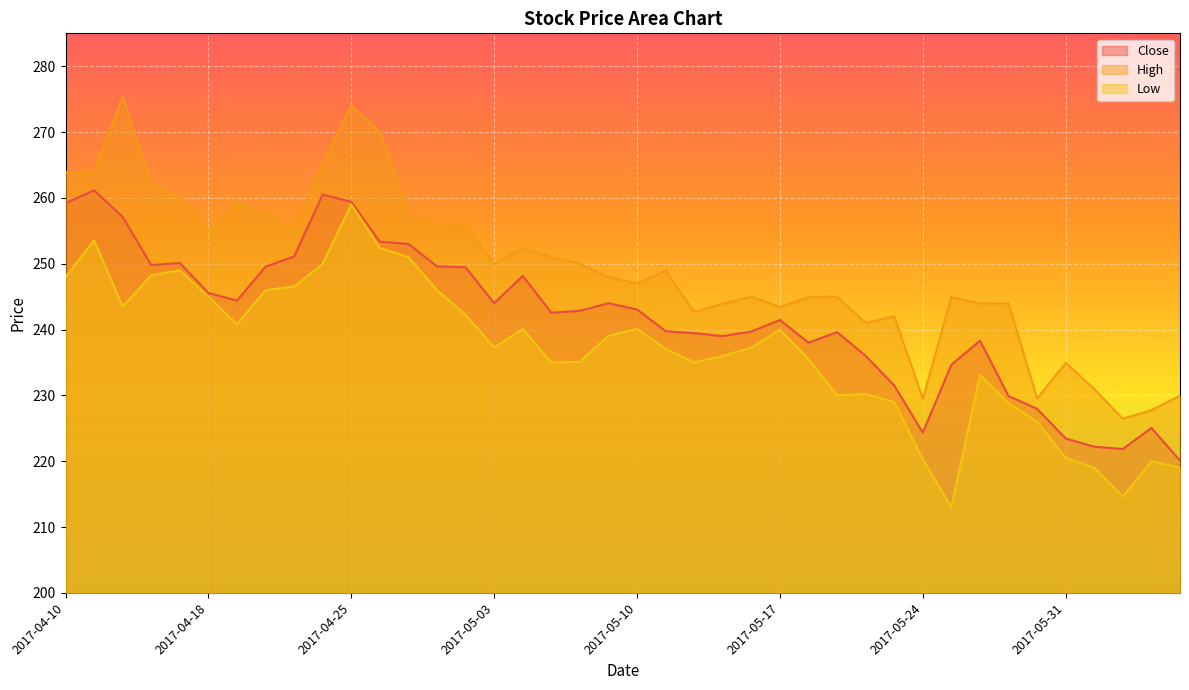

Which category has the lowest value in the Low series?

2017-05-25